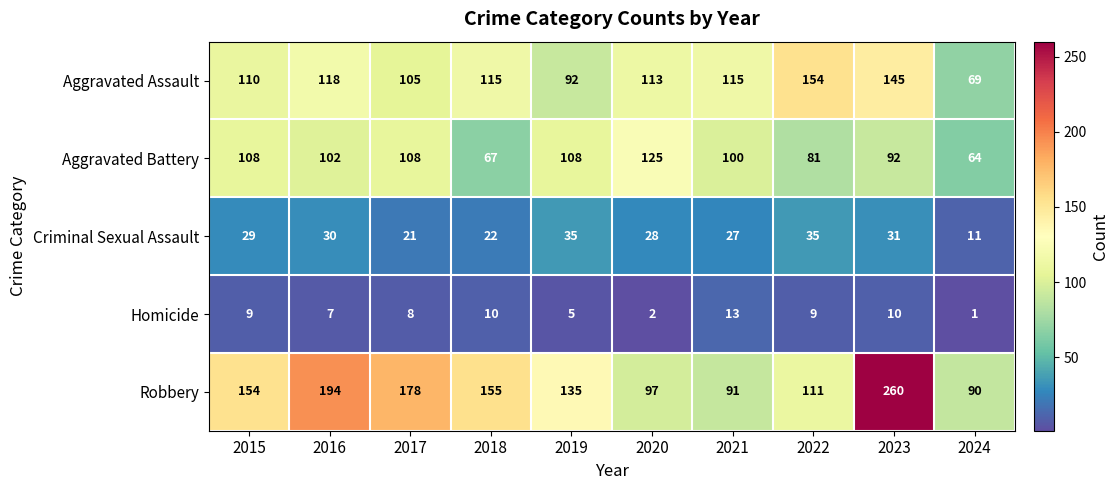

Which label corresponds to the largest value in the chart?

2023